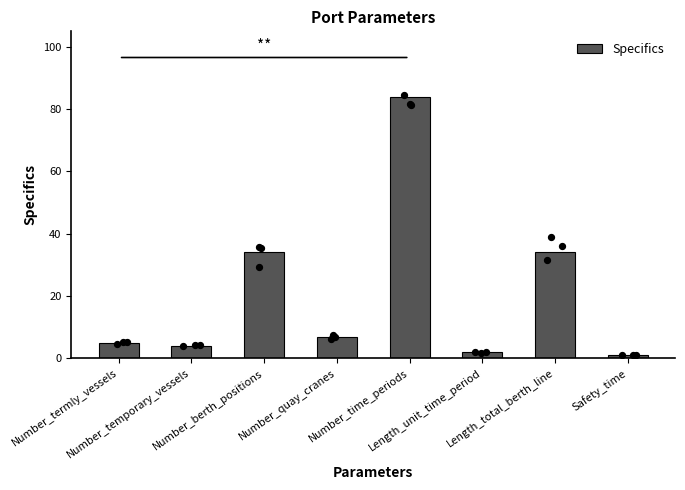

What is the change in value from Number_berth_positions to Safety_time?

-33